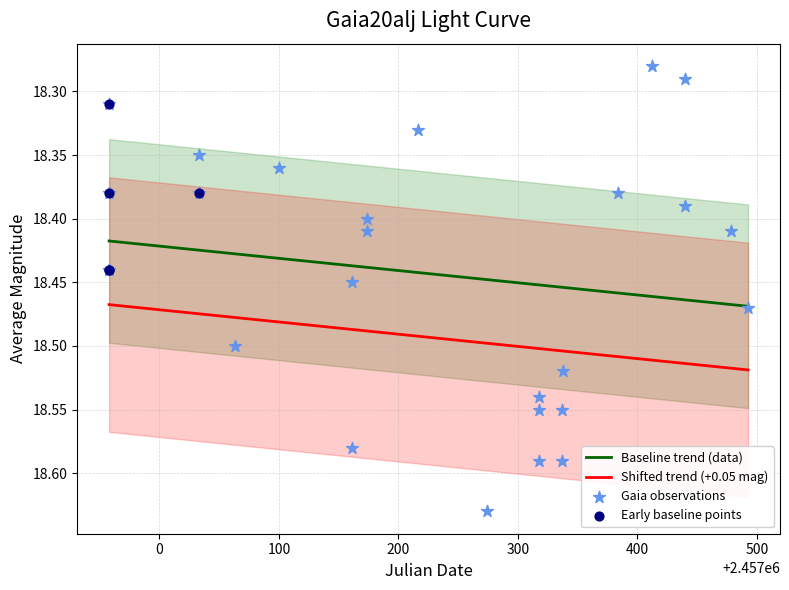

True or false: Baseline trend (data) and Shifted trend (+0.05 mag) intersect in this chart.

False